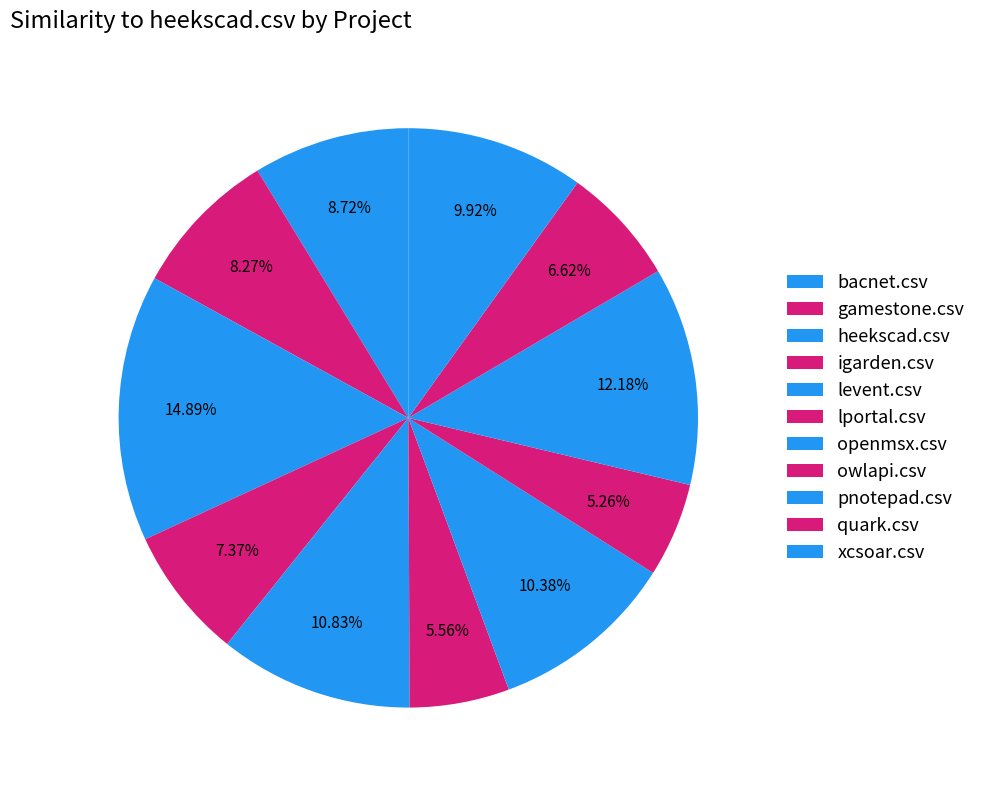

How much of the chart is everything except quark.csv?

93.4%